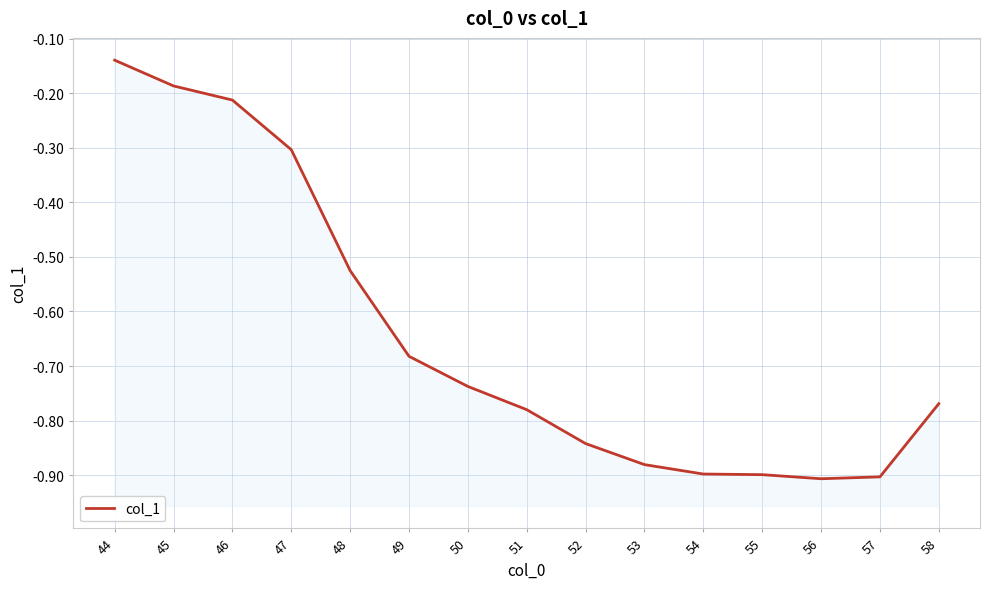

Is this an area chart (filled region under the line)?

No